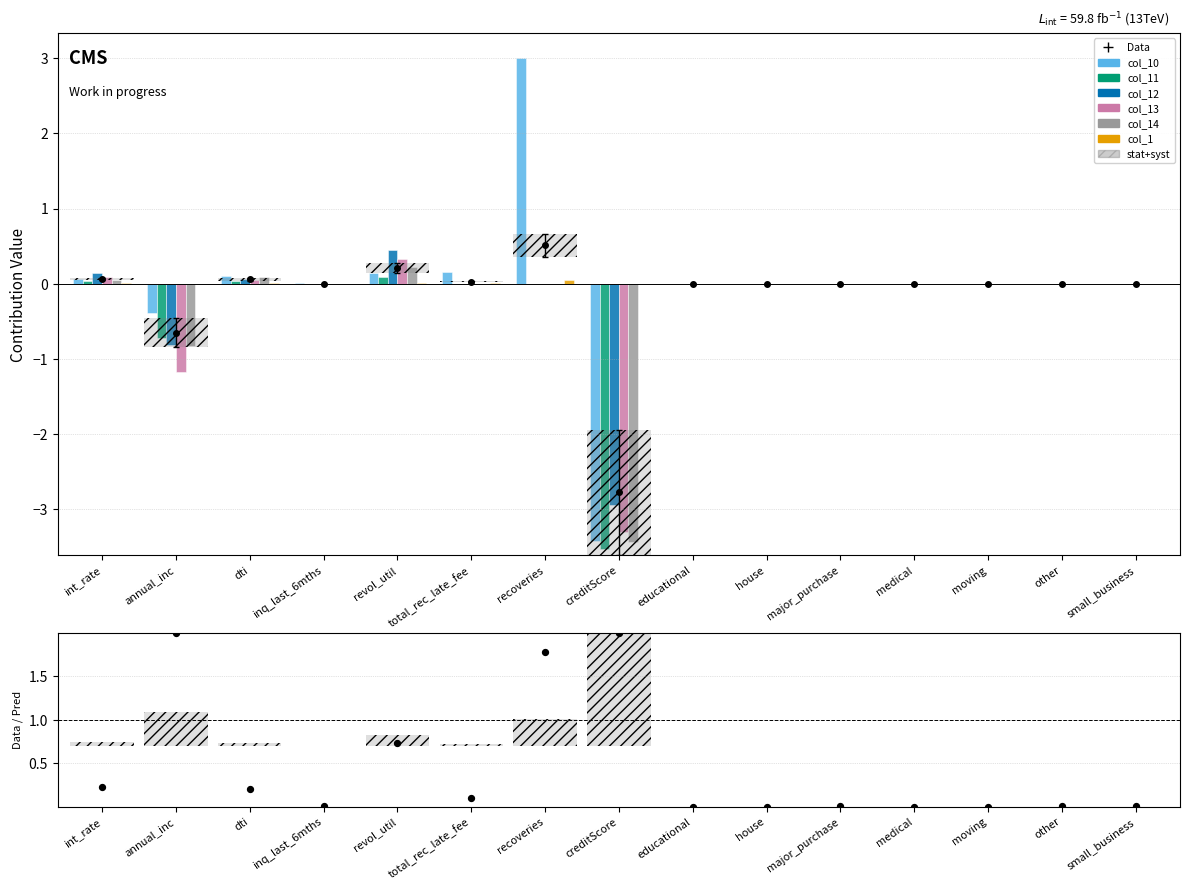

At which category is the sum across all series the highest?

recoveries